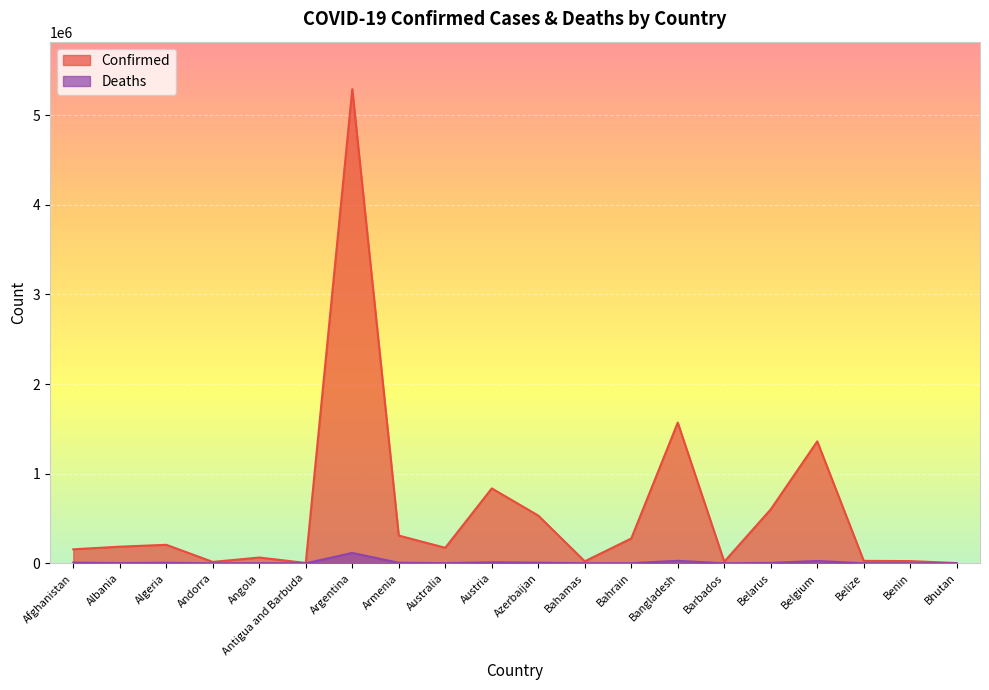

Which has a higher value, Bhutan or Belgium?

Belgium